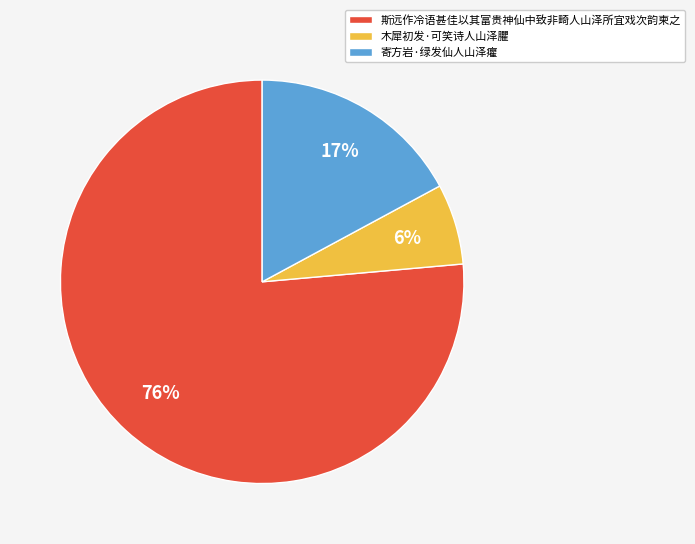

Do 木犀初发·可笑诗人山泽臞 and 寄方岩·绿发仙人山泽癯 together represent more than half of the pie?

No